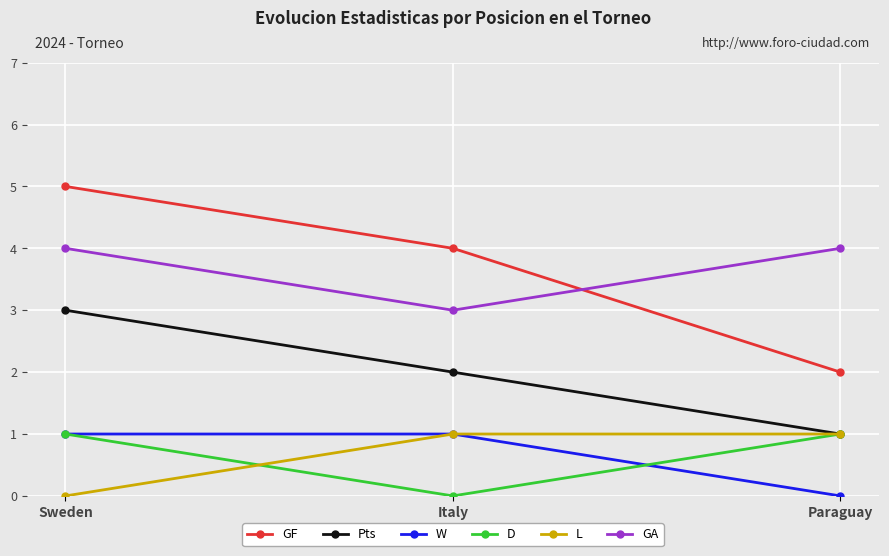

Reading right to left, extract all data points from this chart.

GF: Paraguay=2	Italy=4	Sweden=5
Pts: Paraguay=1	Italy=2	Sweden=3
W: Paraguay=0	Italy=1	Sweden=1
D: Paraguay=1	Italy=0	Sweden=1
L: Paraguay=1	Italy=1	Sweden=0
GA: Paraguay=4	Italy=3	Sweden=4